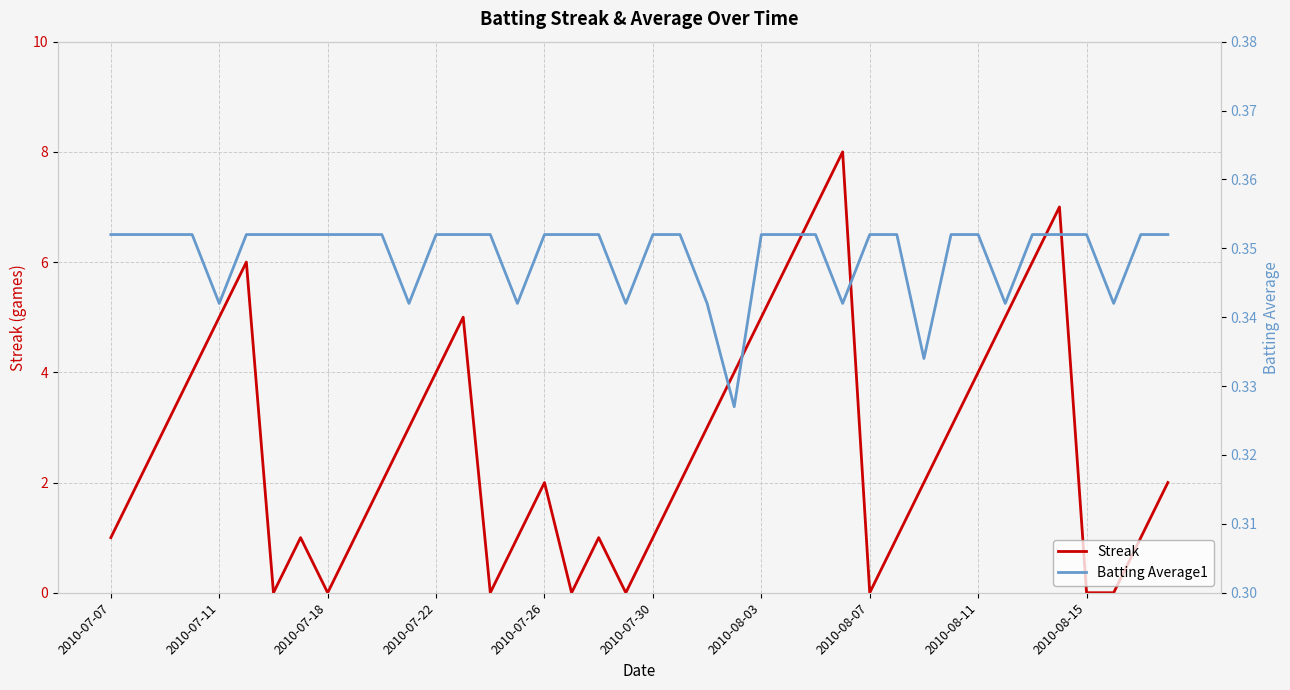

Is it true that Streak equals 2.0 at 30?

True